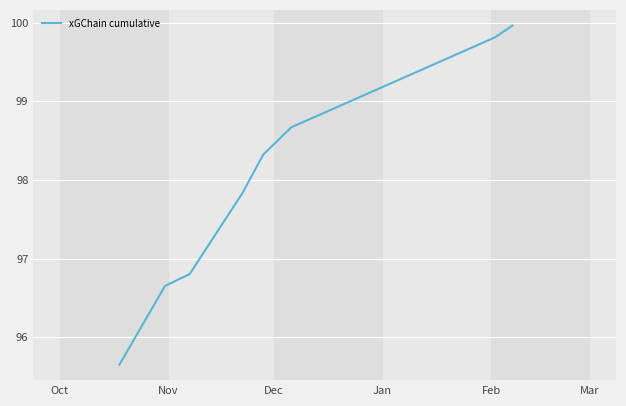

True or false: the data has more than 0 interior local peaks.

False